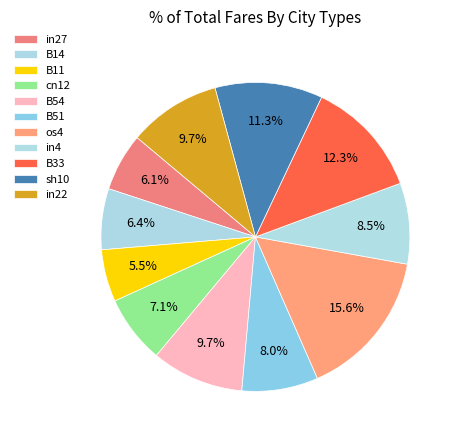

Does any single category account for the majority?

No